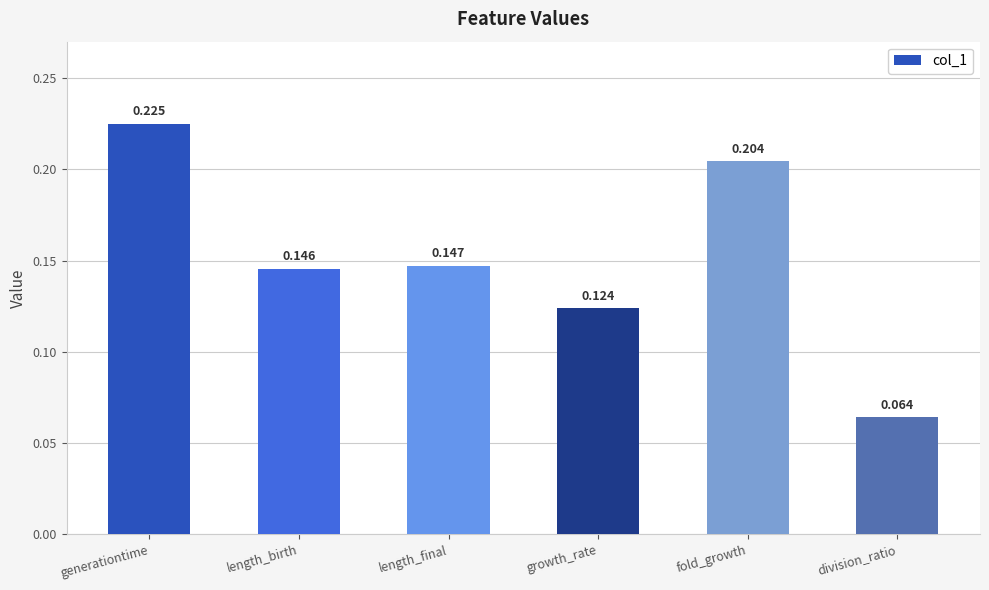

Where is the data nearest to the value 0?

division_ratio